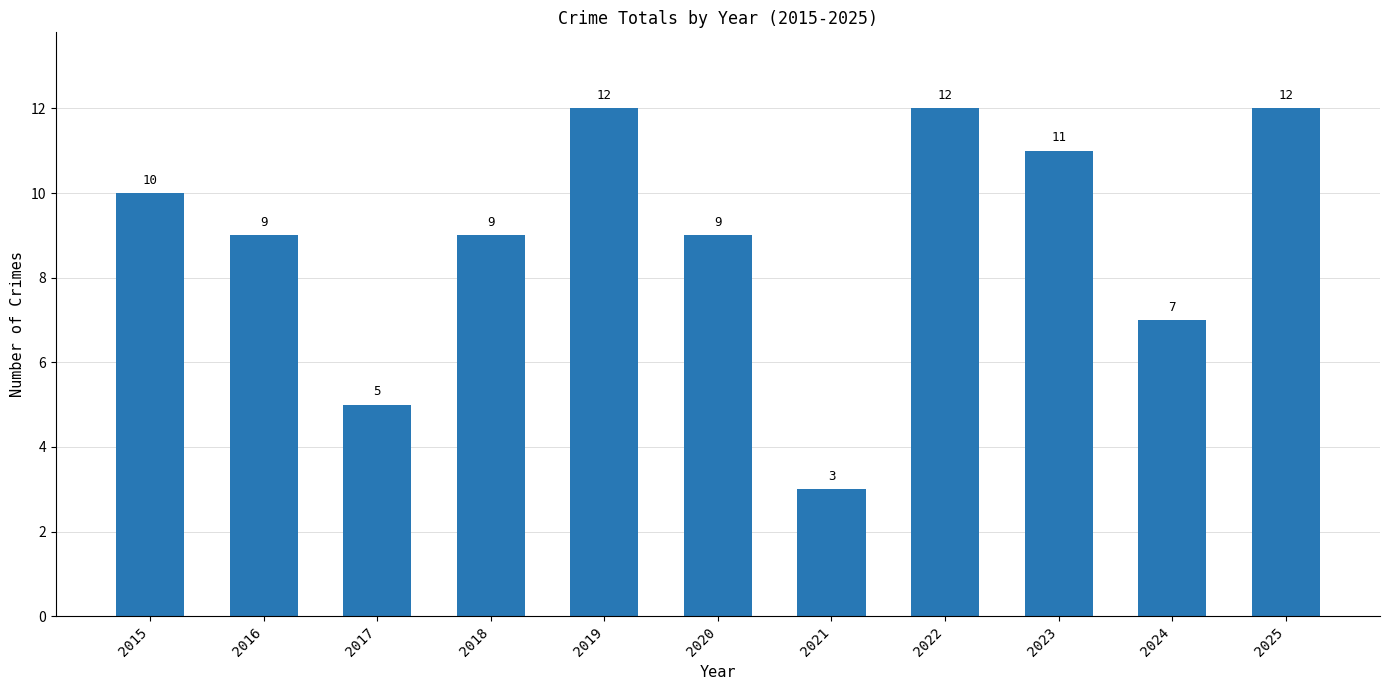

Which category has the lowest value across all series?

2021